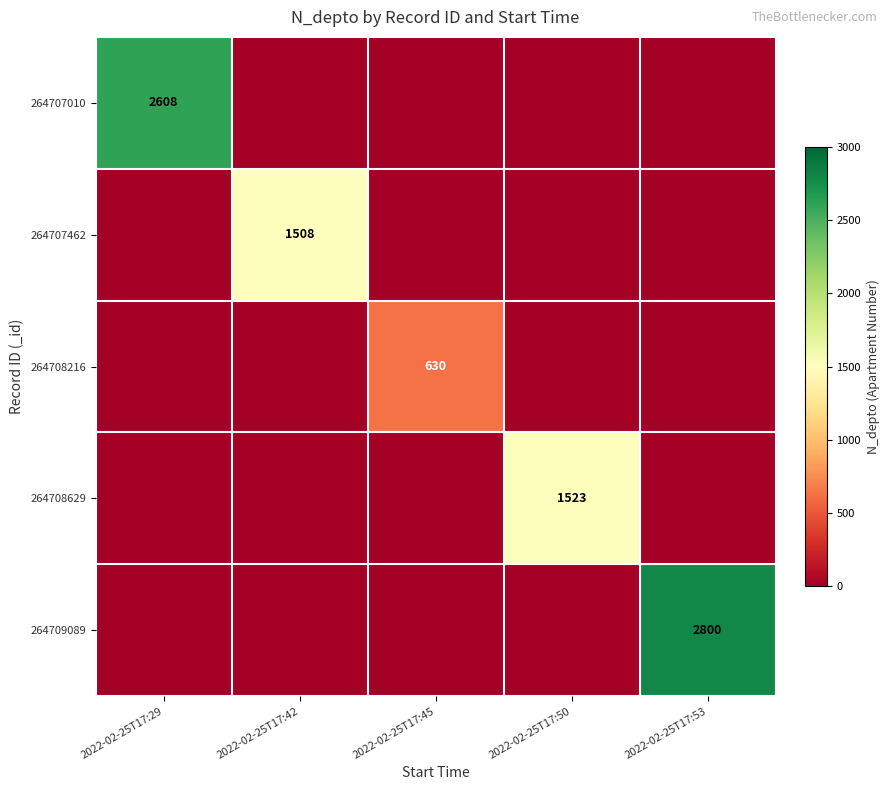

The value of 264707010 at 2022-02-25T17:29 is 3899. True or false?

False